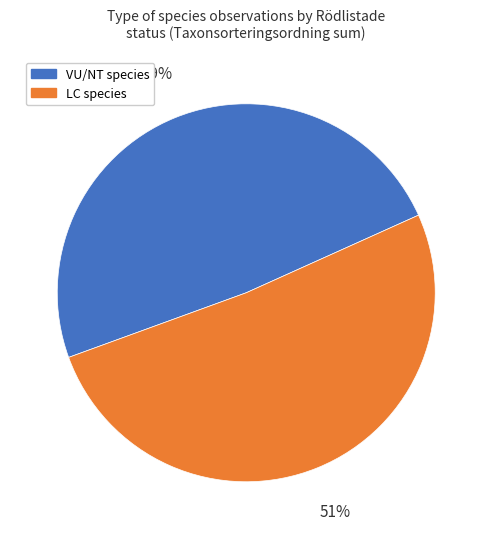

Is there a majority slice in this chart?

Yes